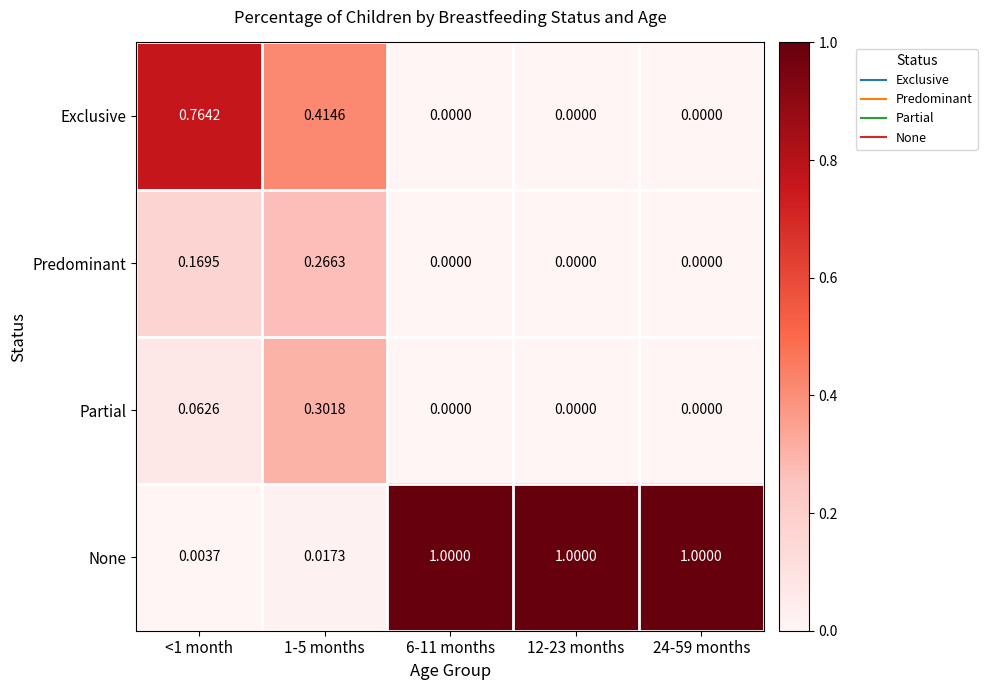

At 1-5 months, list the series in order from smallest to largest.

None, Predominant, Partial, Exclusive